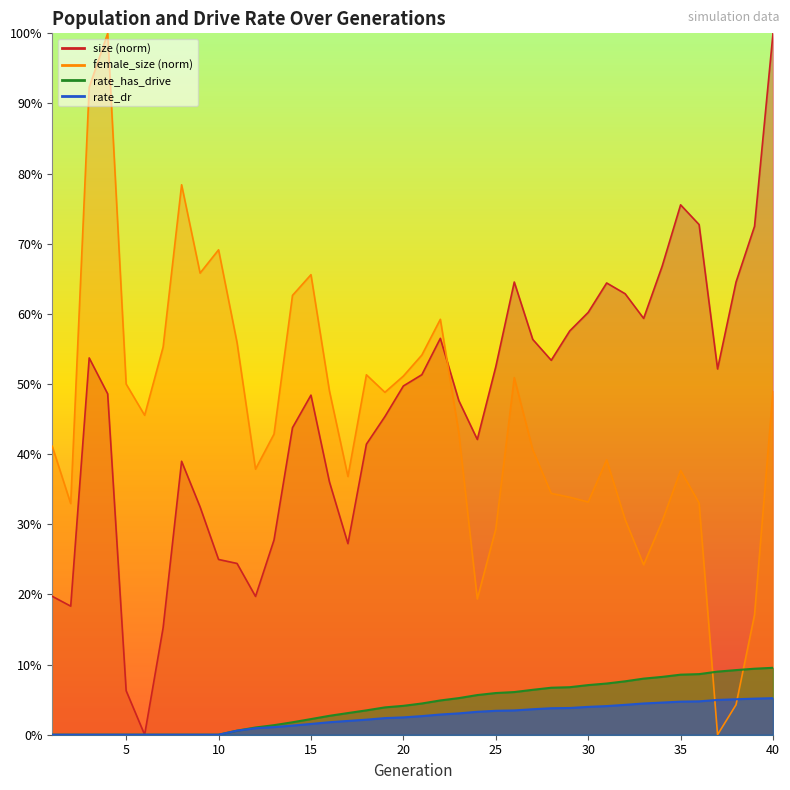

True or false: female_size has a value of 0.5 at 16.

True